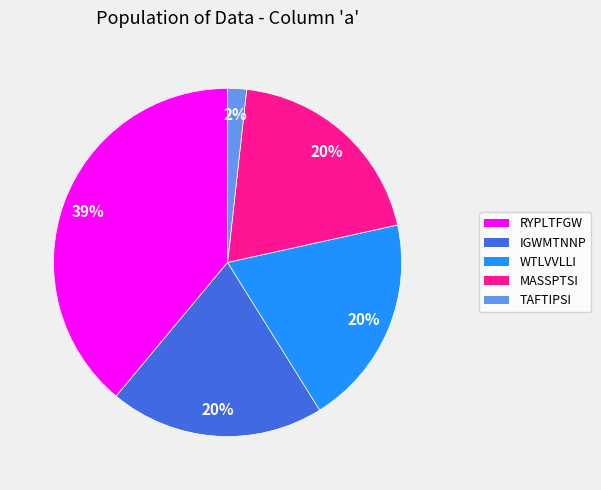

To the nearest percent, what is the average slice percentage?

20%